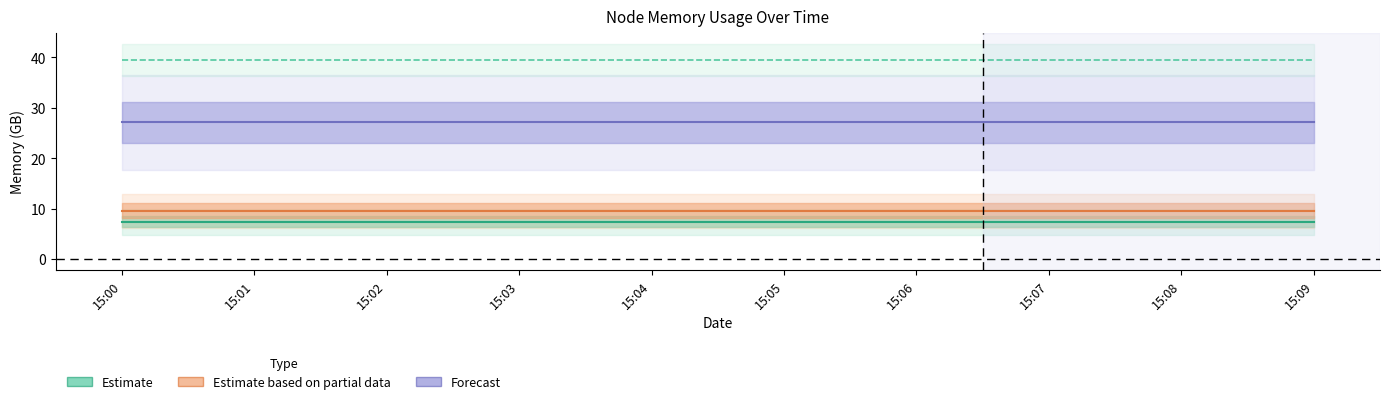

The value of Estimate (crownlabs) at 15:09 is 3.9. True or false?

False